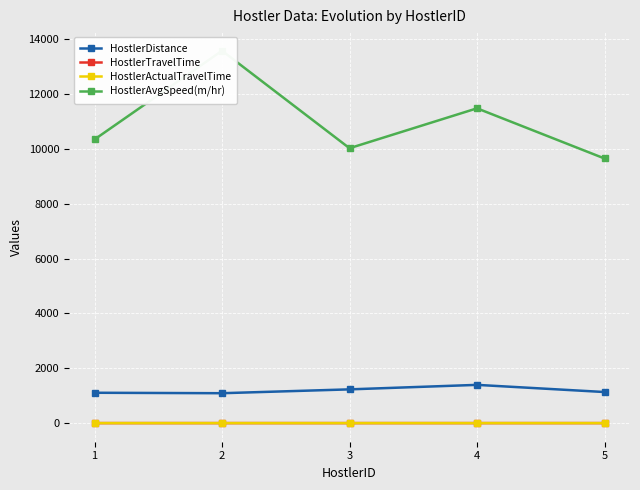

Reading right to left, extract all data points from this chart.

HostlerDistance: 5=1133.9	4=1395.3	3=1231.2	2=1090.9	1=1107.4
HostlerTravelTime: 5=0.2	4=0.2	3=0.2	2=0.1	1=0.1
HostlerActualTravelTime: 5=0.1	4=0.1	3=0.1	2=0.1	1=0.1
HostlerAvgSpeed(m/hr): 5=9656.6	4=11487.2	3=10031.6	2=13589.0	1=10351.4